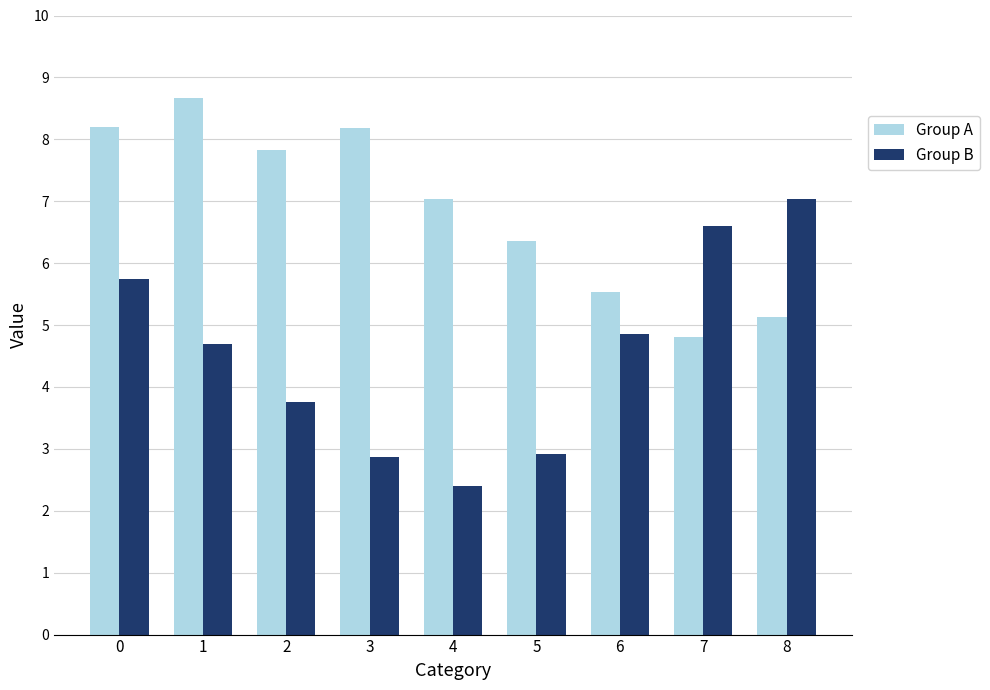

What is the difference between the maximum and minimum values in the Group B series?

4.6